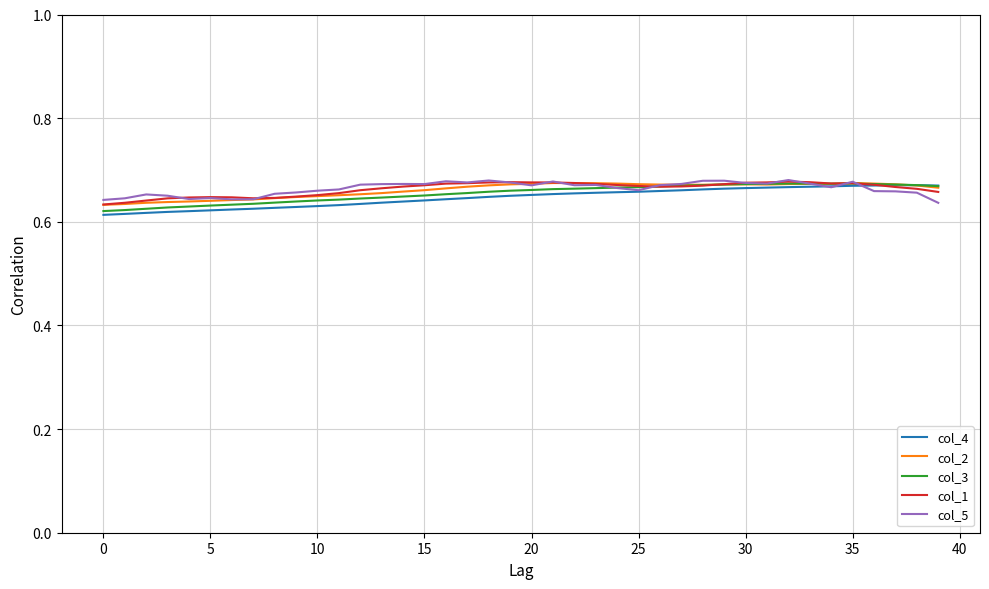

Where do col_3 and col_4 first cross each other?

38 and 39